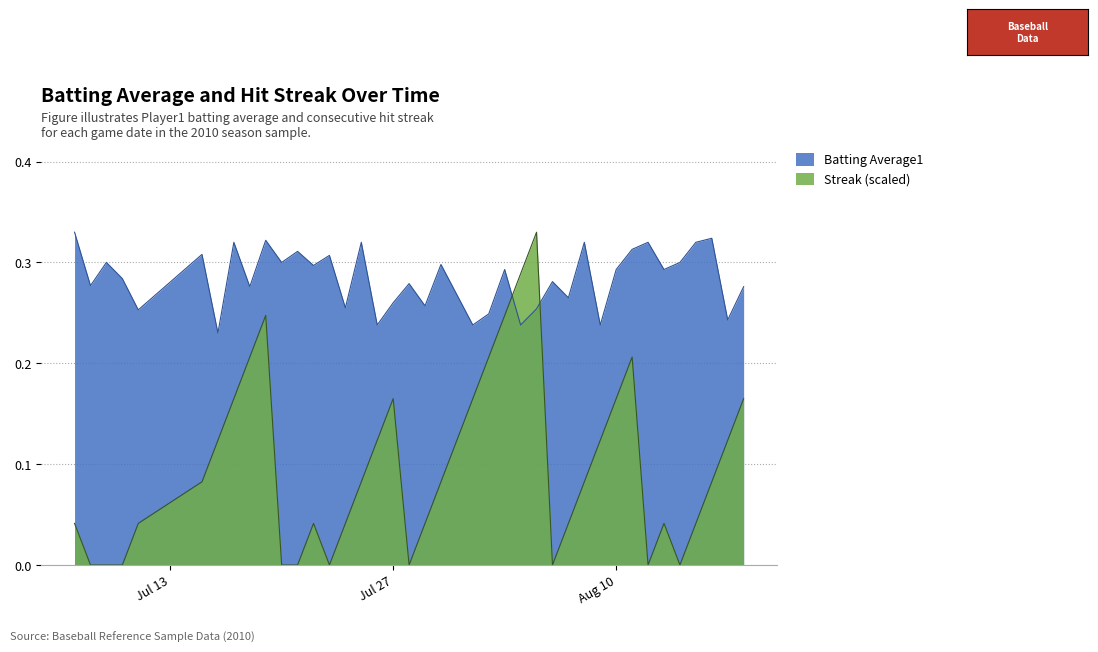

Which series has the widest spread of values?

Streak (scaled)